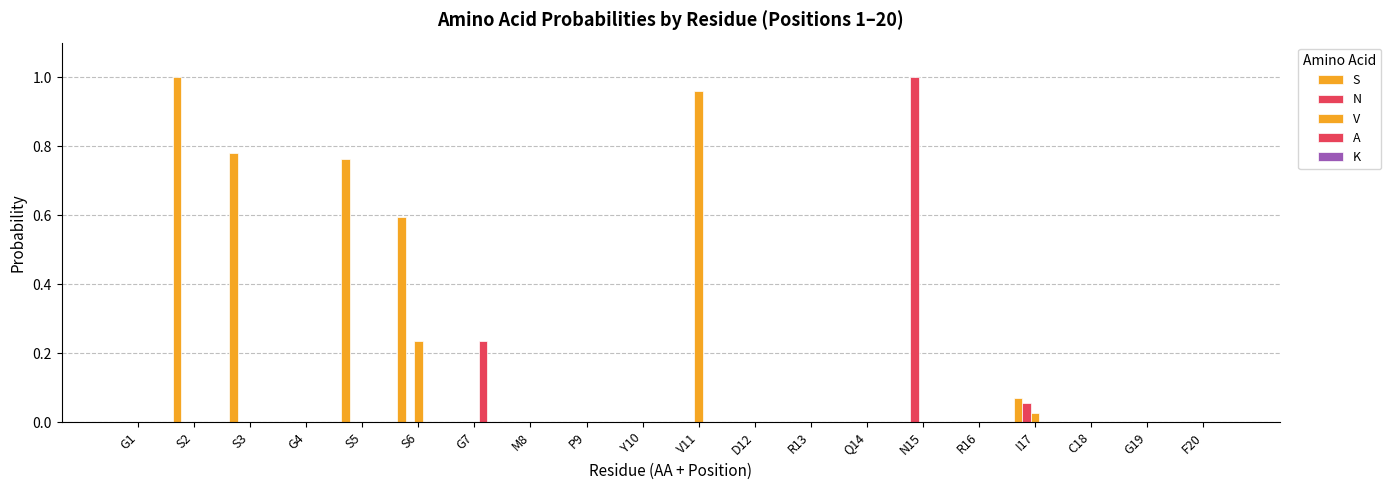

Reading left to right, what are all the values shown in this chart?

S: 0.0	1.0	0.8	0.0	0.8	0.6	0.0	0.0	0.0	0.0	0.0	0.0	0.0	0.0	0.0	0.0	0.1	0.0	0.0	0.0
N: 0.0	0.0	0.0	0.0	0.0	0.0	0.0	0.0	0.0	0.0	0.0	0.0	0.0	0.0	1.0	0.0	0.1	0.0	0.0	0.0
V: 0.0	0.0	0.0	0.0	0.0	0.2	0.0	0.0	0.0	0.0	1.0	0.0	0.0	0.0	0.0	0.0	0.0	0.0	0.0	0.0
A: 0.0	0.0	0.0	0.0	0.0	0.0	0.2	0.0	0.0	0.0	0.0	0.0	0.0	0.0	0.0	0.0	0.0	0.0	0.0	0.0
K: 0.0	0.0	0.0	0.0	0.0	0.0	0.0	0.0	0.0	0.0	0.0	0.0	0.0	0.0	0.0	0.0	0.0	0.0	0.0	0.0